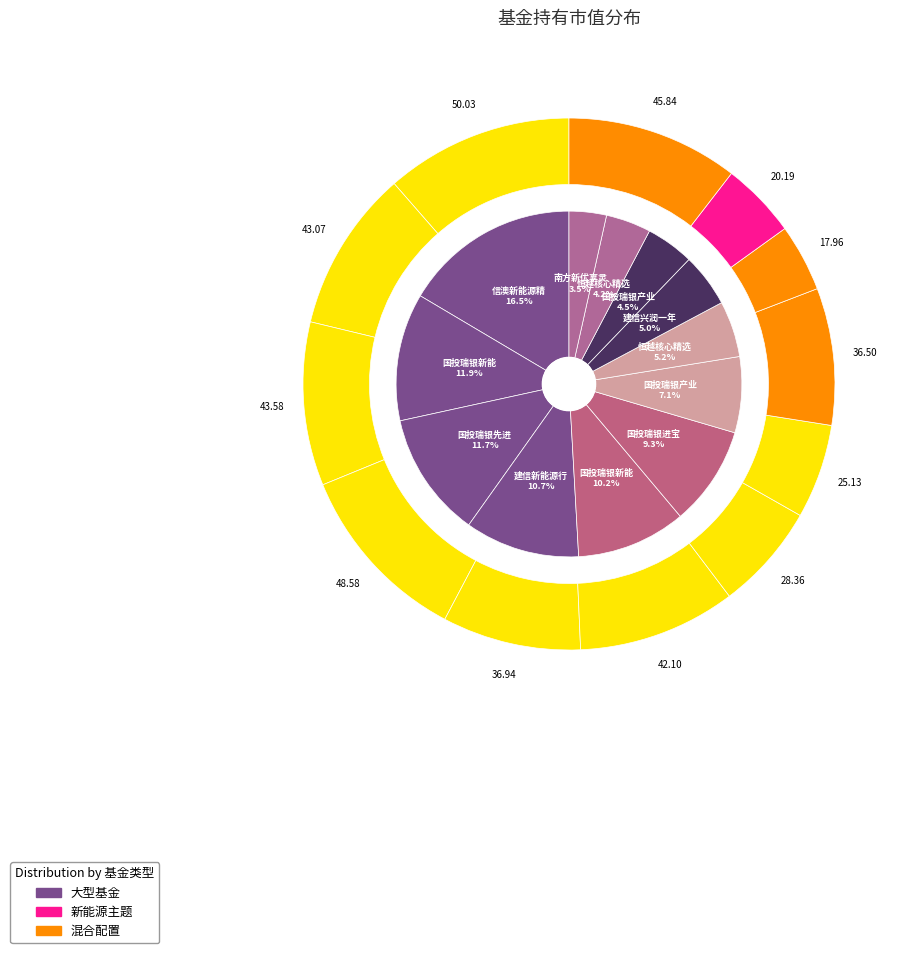

To the nearest percent, what percentage of the pie is 国投瑞银产业趋势混合A?

7%